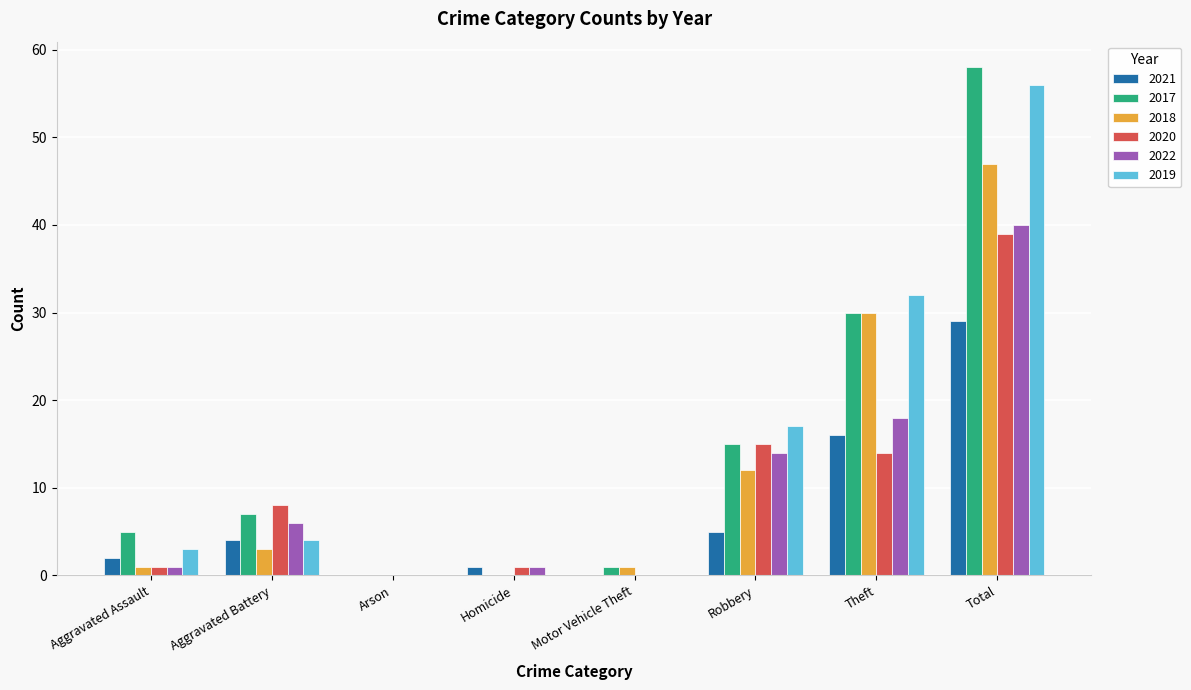

What is the sum of all 2017 values?

116